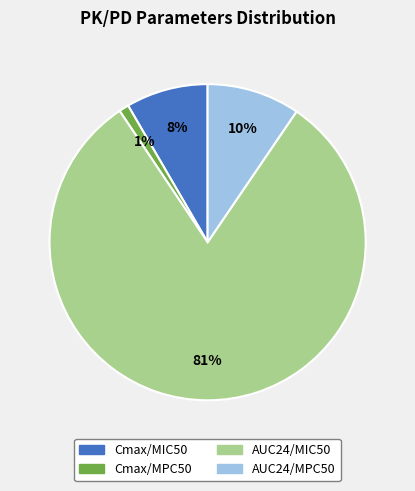

Between Cmax/MIC50 and AUC24/MPC50, which is larger?

AUC24/MPC50